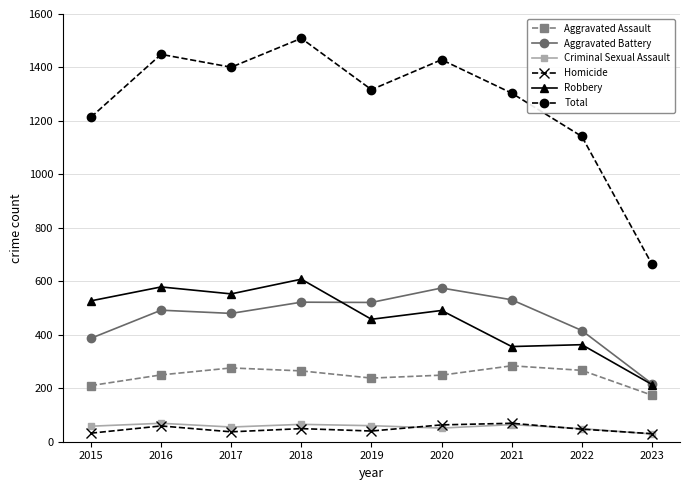

Which series has the largest total across all categories?

Total